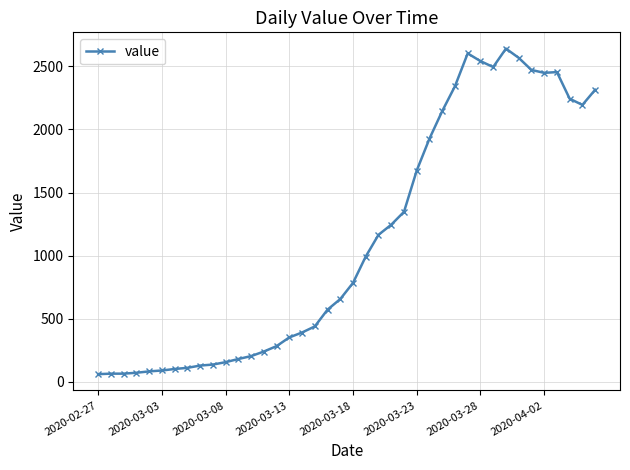

True or false: the data has more than 2 interior local peaks.

True